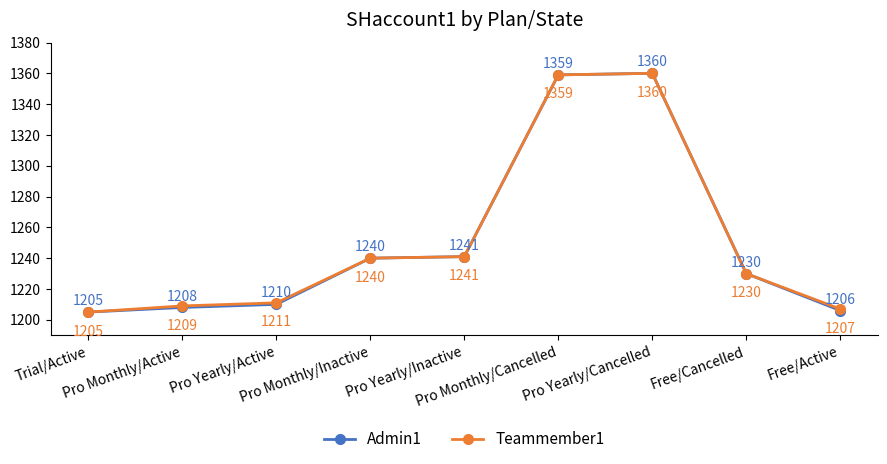

What is the minimum value for Admin1?

1205